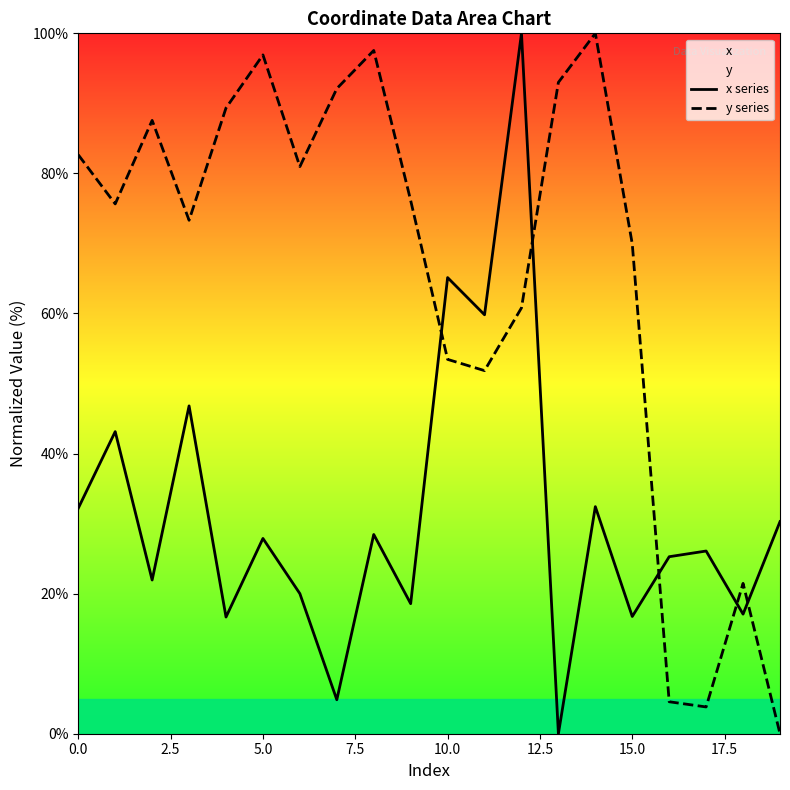

Reading left to right, list all the values displayed in this chart.

x series: 32.2	43.1	21.9	46.8	16.7	27.9	20.0	4.9	28.4	18.6	65.1	59.8	100.0	0.0	32.4	16.7	25.3	26.1	17.1	30.3
y series: 82.7	75.6	87.6	73.3	89.3	96.9	81.0	92.1	97.6	76.1	53.4	51.8	60.8	93.0	100.0	69.9	4.6	3.8	21.5	0.0